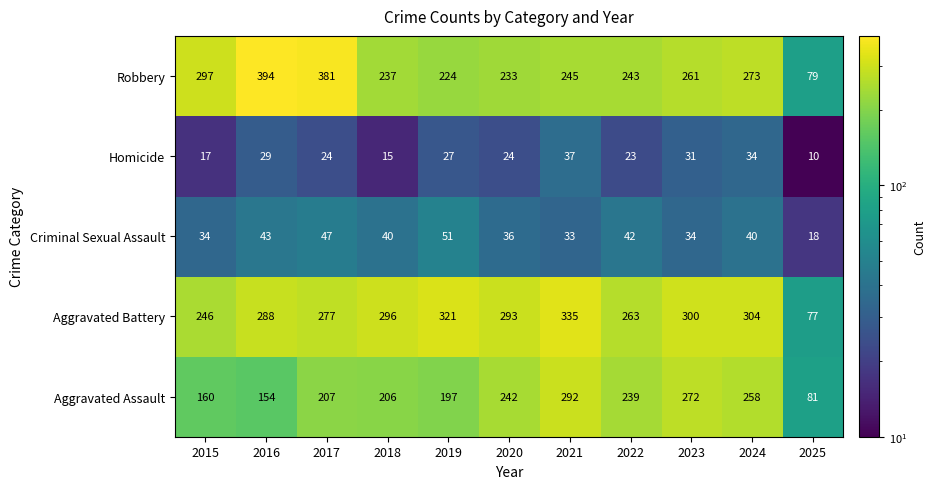

What is the average value of the Criminal Sexual Assault series?

38